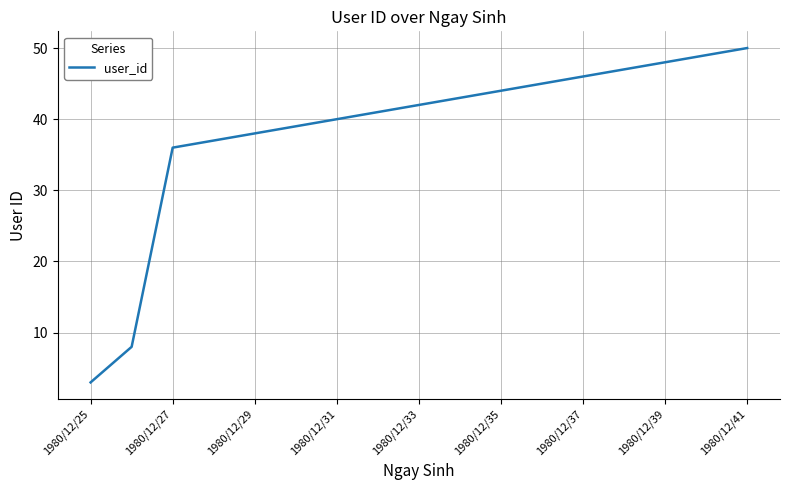

What is the maximum value shown in the chart?

50